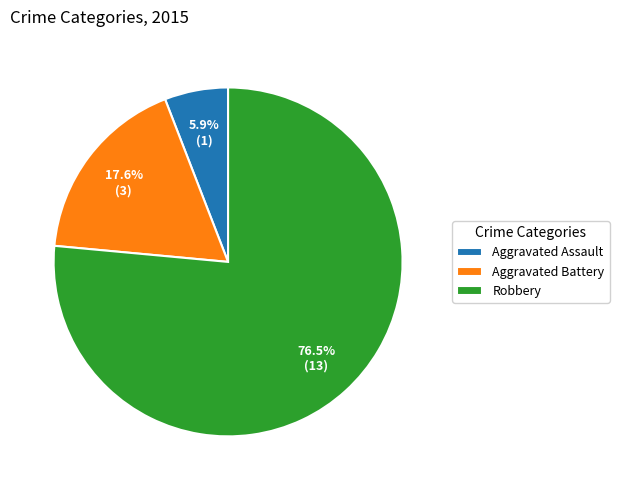

True or false: Aggravated Assault accounts for 1% of the total.

False